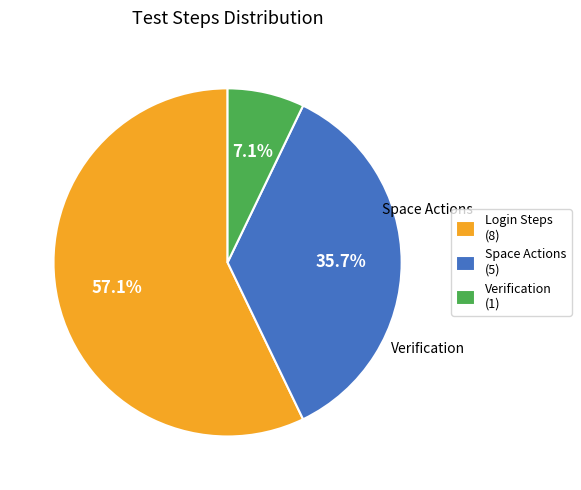

What is the total percentage of Login Steps (8) and Space Actions (5)?

92.9%